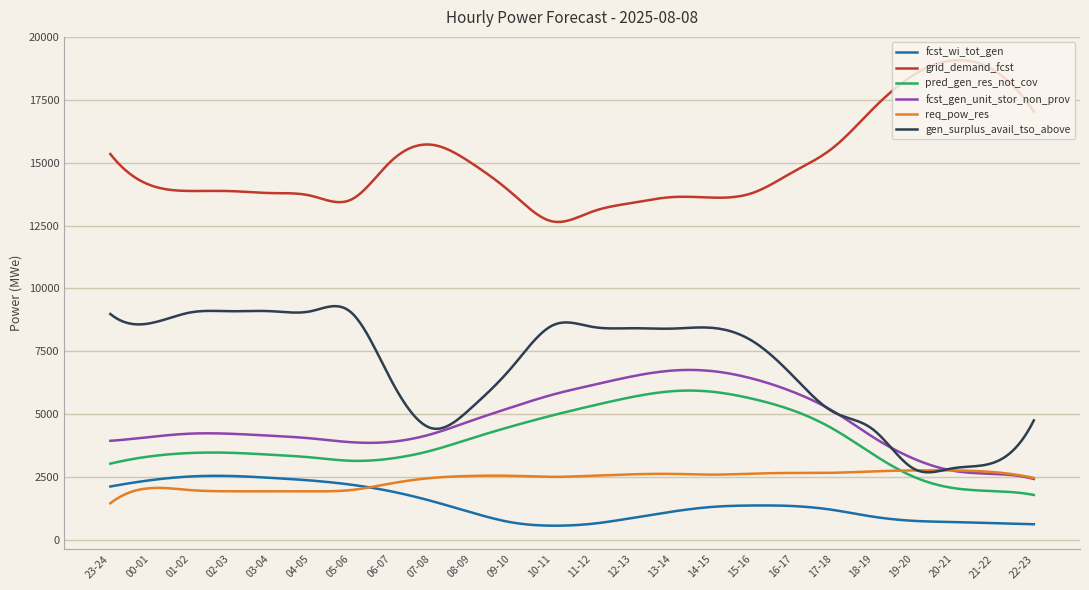

Which series has the largest total across all categories?

grid_demand_fcst